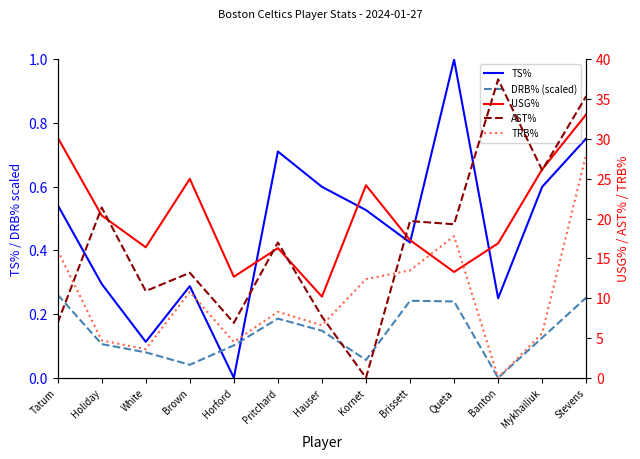

Rank the series by their maximum value, from lowest to highest.

DRB% (scaled), TS%, TRB%, USG%, AST%